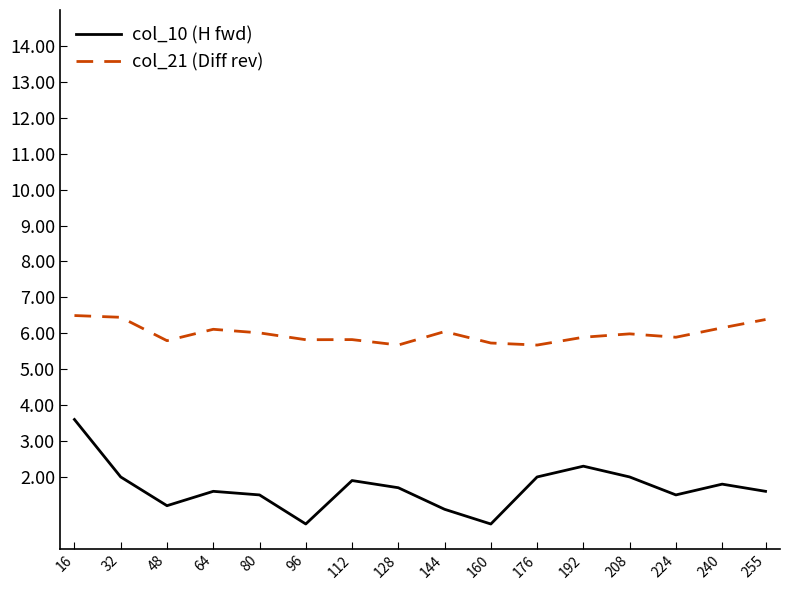

Is the value of col_21 (Diff rev) at 144 greater than the value of col_10 (H fwd) at 160?

Yes